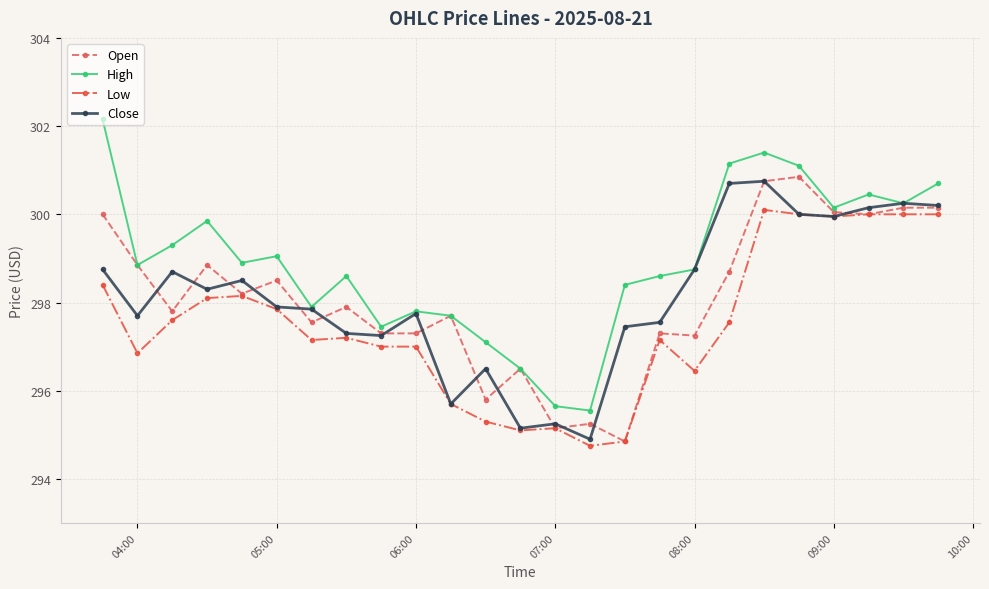

What is the greatest value displayed?

302.1